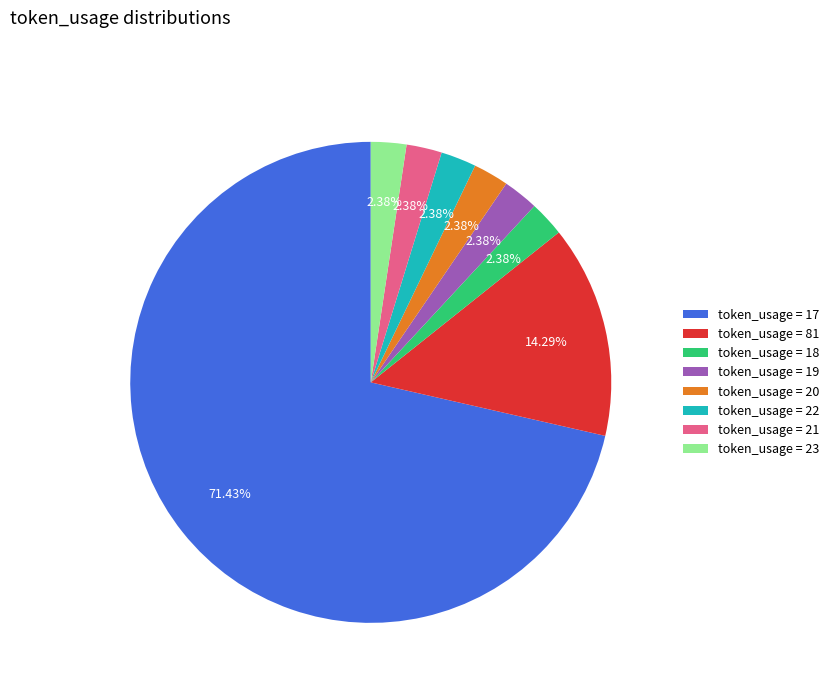

How many slices are in this pie chart?

8